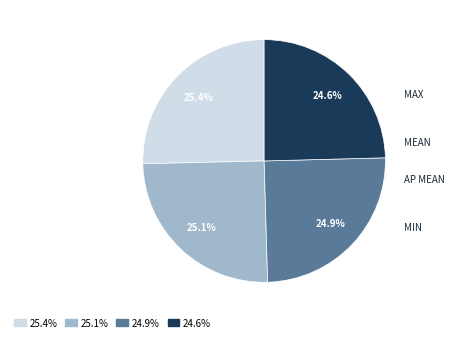

What is the largest slice in the pie chart?

max